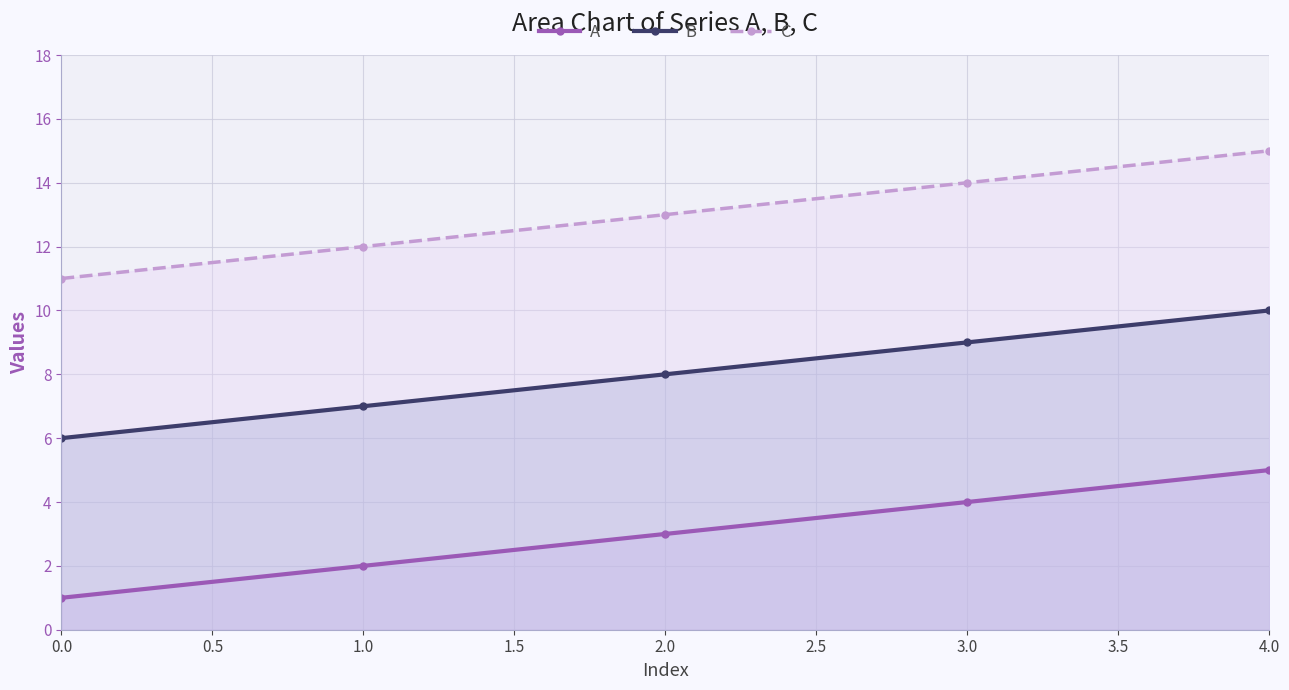

Reading left to right, extract all data points from this chart.

A: 1	2	3	4	5
B: 6	7	8	9	10
C: 11	12	13	14	15